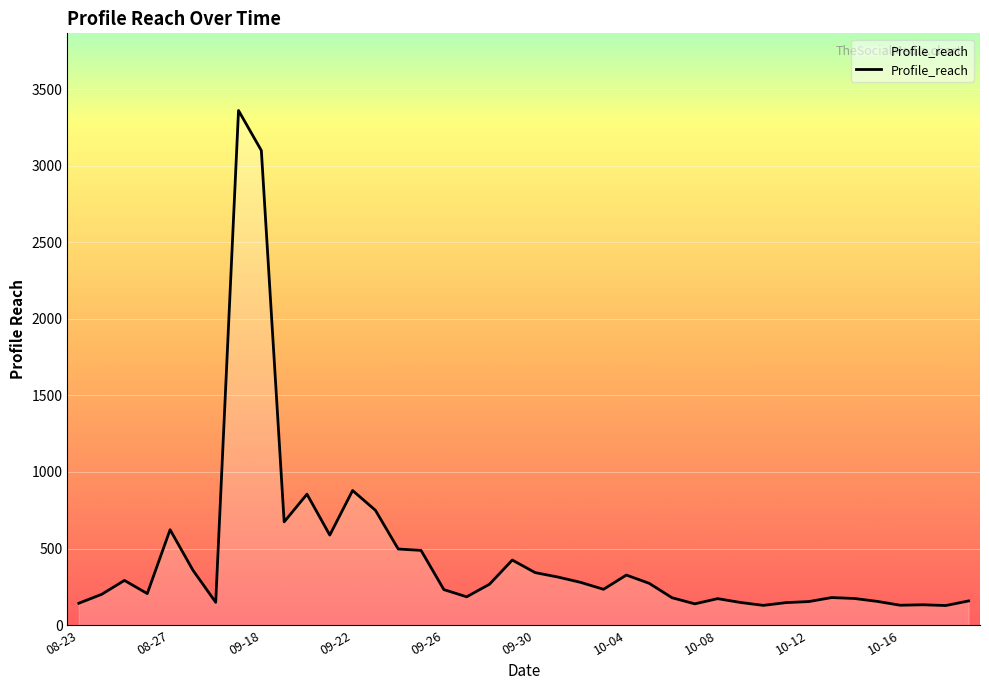

What is the minimum value shown in the chart?

128